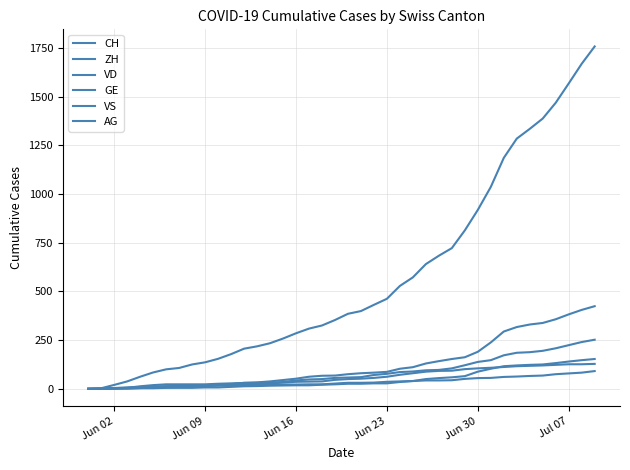

True or false: CH and AG intersect in this chart.

False